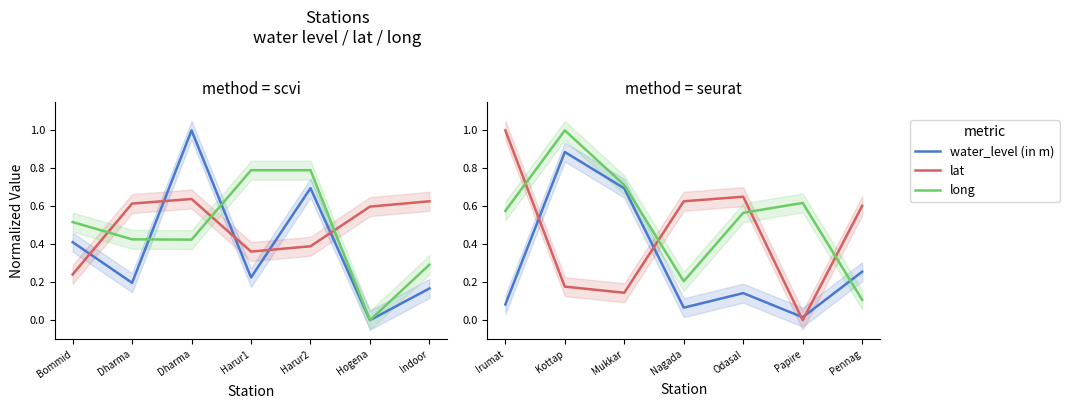

The water_level (in m) series shows 0.9 at Kottap. True or false?

True